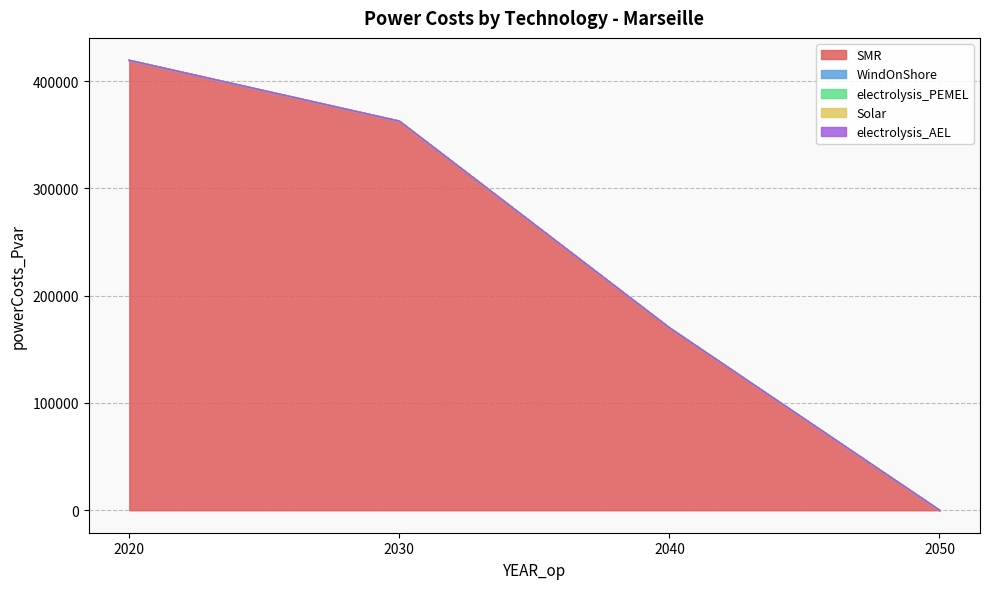

What is the difference between the highest and lowest values at 2040?

169961.9